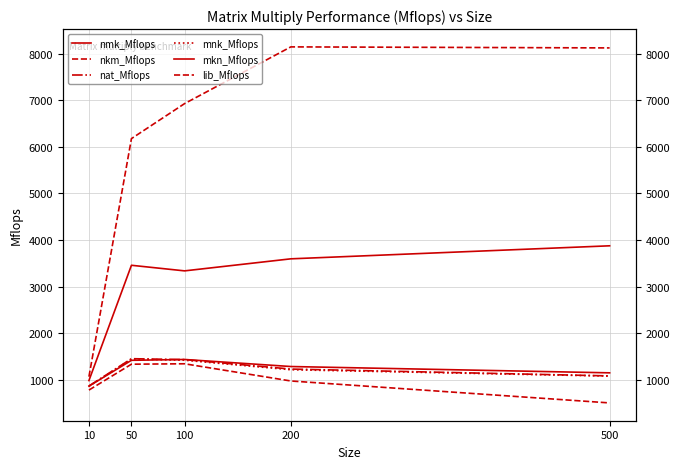

True or false: nat_Mflops and lib_Mflops cross at least once.

False